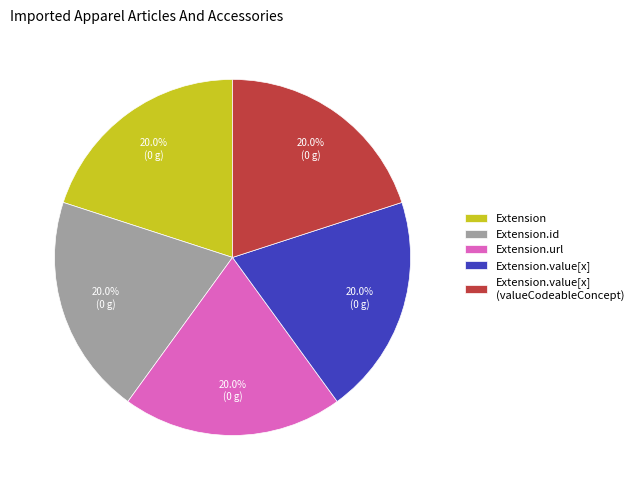

To the nearest percent, what is the difference between the largest and smallest slice percentages?

0%